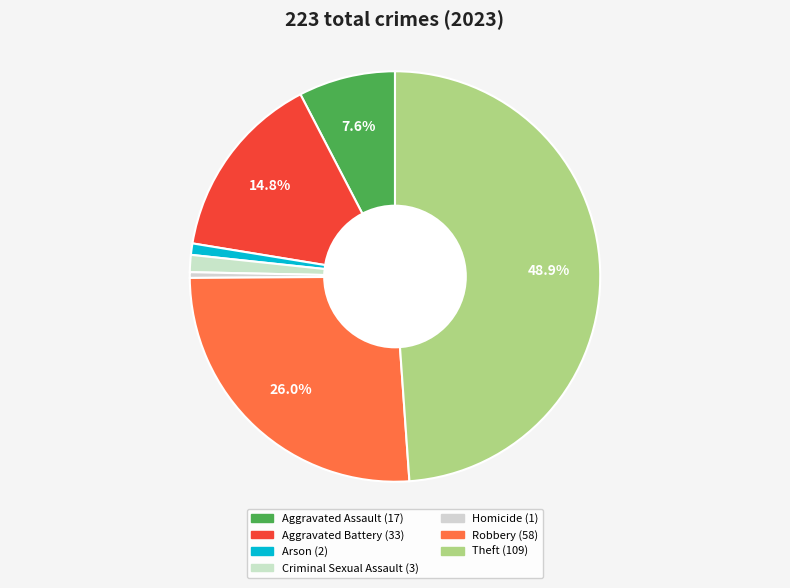

Which has a higher value, Homicide or Criminal Sexual Assault?

Criminal Sexual Assault